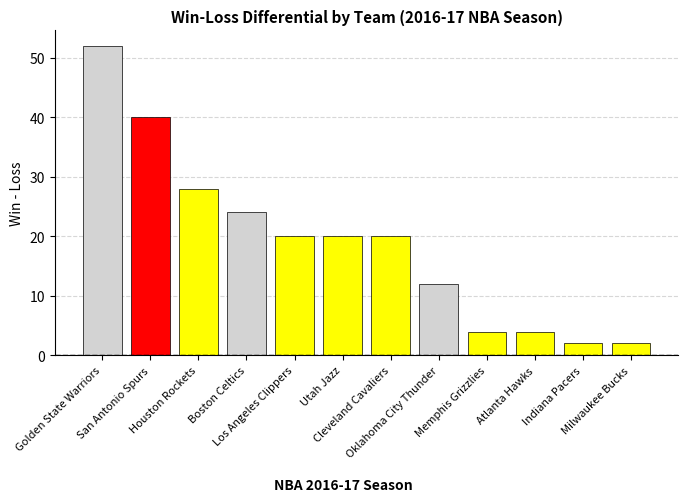

How many categories are shown in the chart?

12